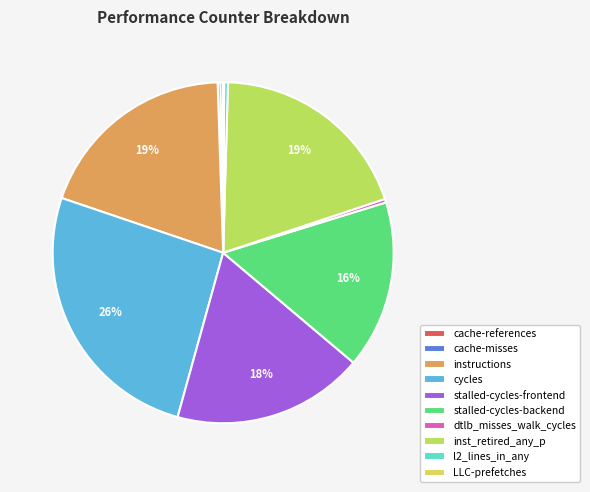

Is it true that stalled-cycles-frontend is 18% of the pie?

True